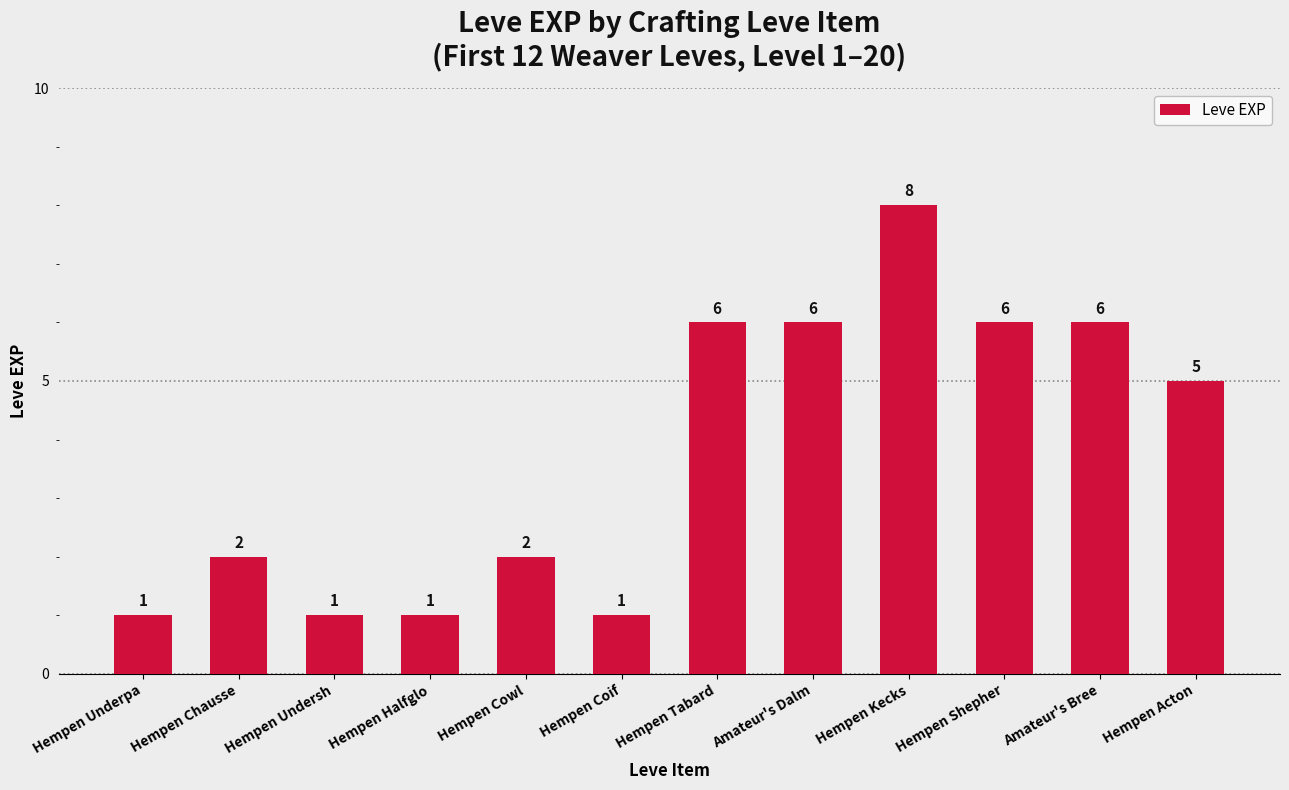

The chart shows a value of 8 at Hempen Kecks. True or false?

True